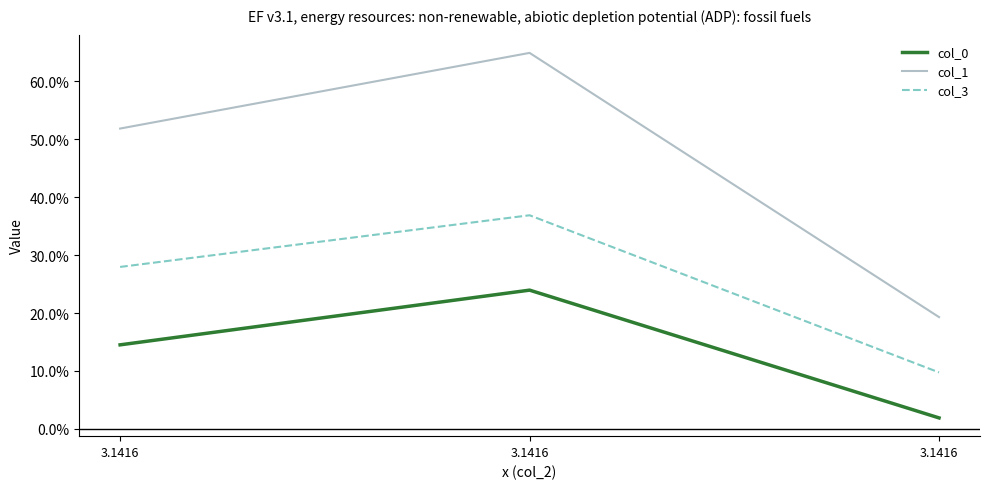

The col_3 series shows 0.1 at 3.1416. True or false?

True